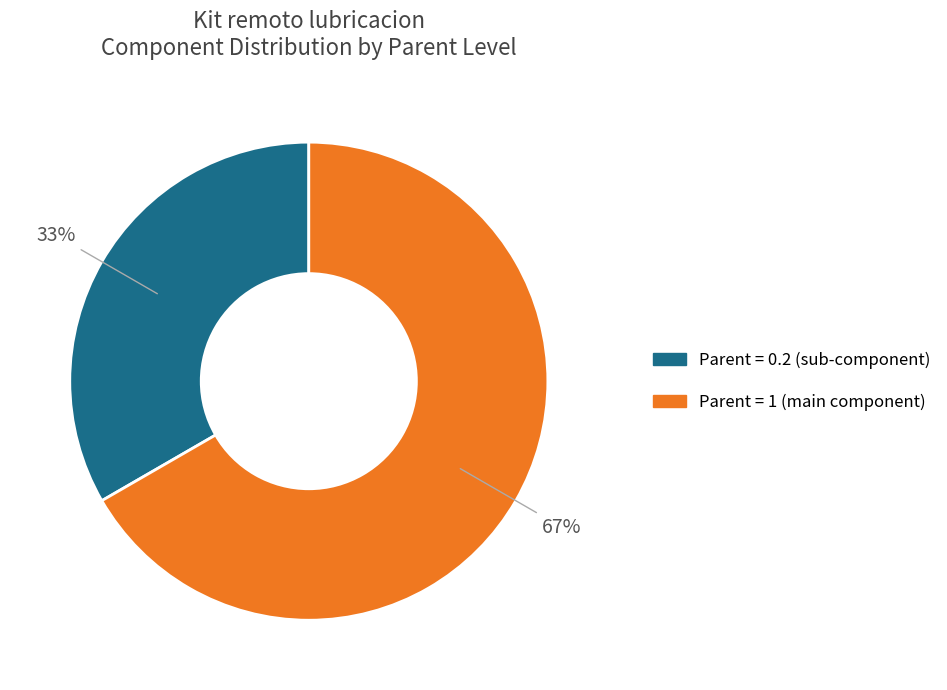

Is there any slice that represents more than half of the pie?

Yes